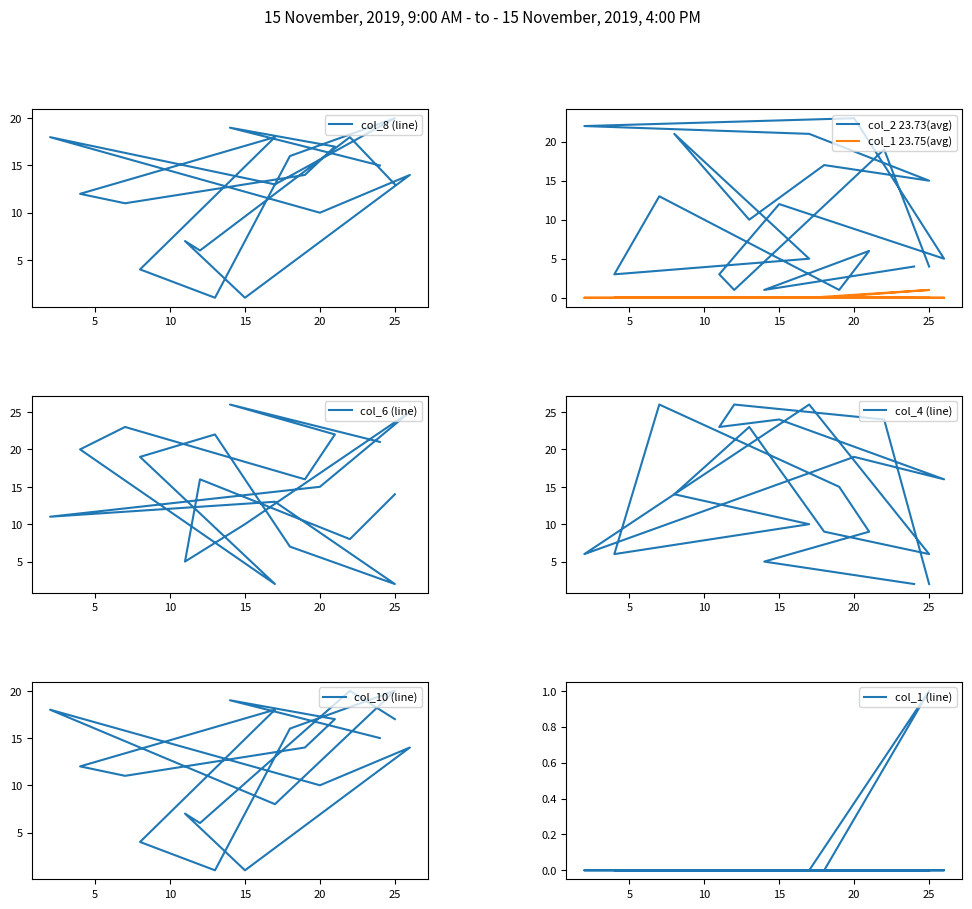

Reading left to right, transcribe all the data shown in this chart.

col_8: 13	18	6	7	1	14	10	18	13	20	16	1	4	18	12	11	14	17	19	15
col_2: 4	19	1	3	12	5	23	22	21	15	17	10	21	5	3	13	1	6	1	4
col_6: 14	8	16	5	10	25	15	11	13	2	7	22	19	2	20	23	16	22	26	21
col_4: 2	24	26	23	24	16	19	6	26	6	9	23	14	10	6	26	15	9	5	2
col_10: 17	20	6	7	1	14	10	18	8	20	16	1	4	18	12	11	14	17	19	15
col_1: 0	0	0	0	0	0	0	0	0	1	0	0	0	0	0	0	0	0	0	0